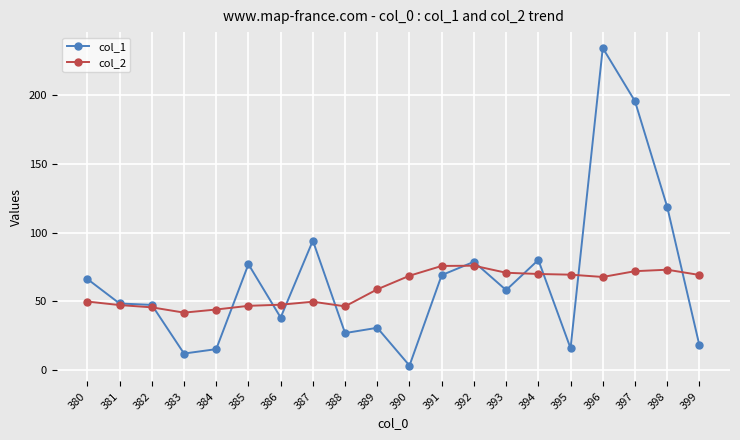

Rank the series by their average value, from highest to lowest.

col_1, col_2